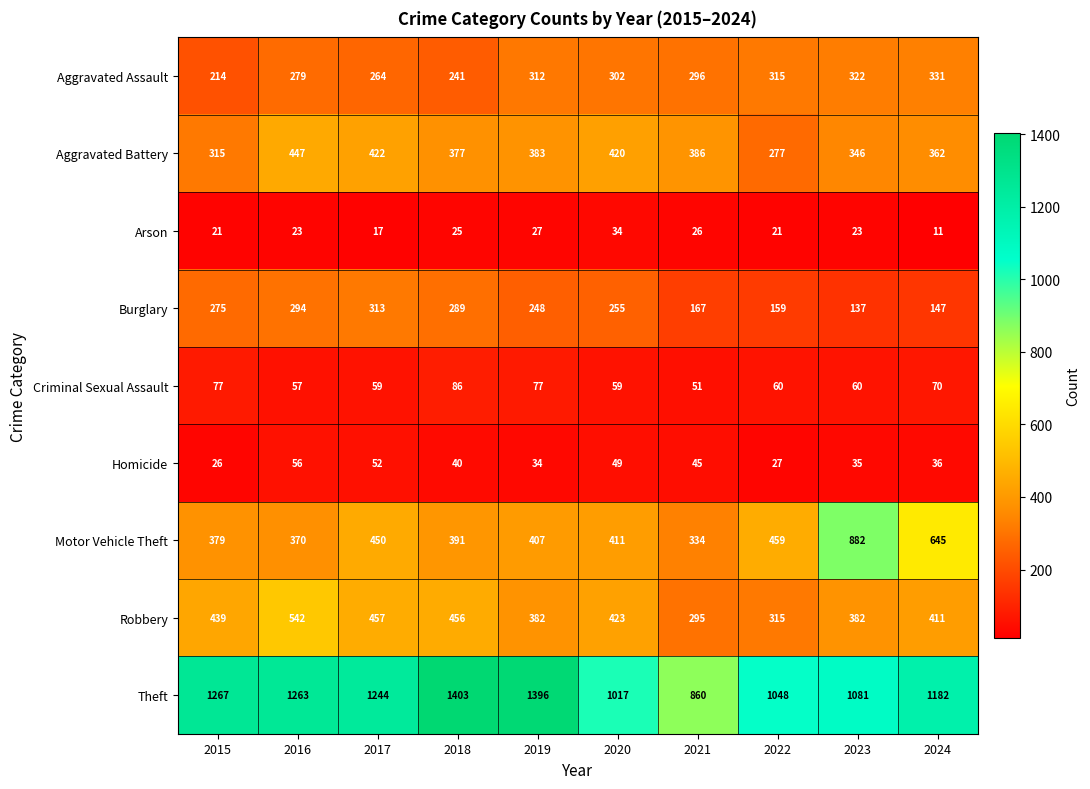

What is the average value of the Aggravated Assault series?

288